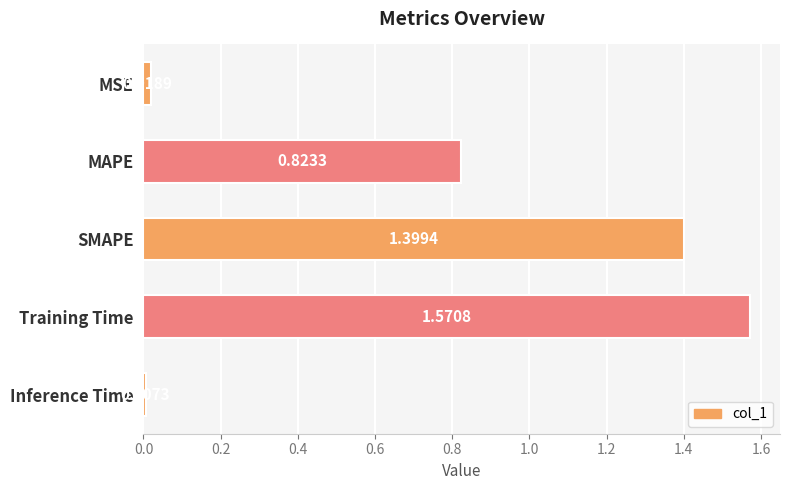

Which category has the highest value across all series?

Training Time